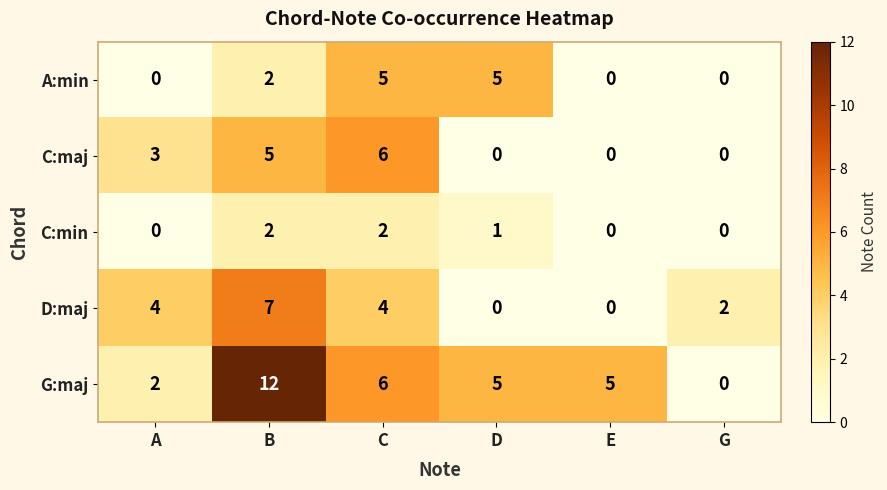

Reading right to left, transcribe all the data shown in this chart.

A:min: 0	0	5	5	2	0
C:maj: 0	0	0	6	5	3
C:min: 0	0	1	2	2	0
D:maj: 2	0	0	4	7	4
G:maj: 0	5	5	6	12	2